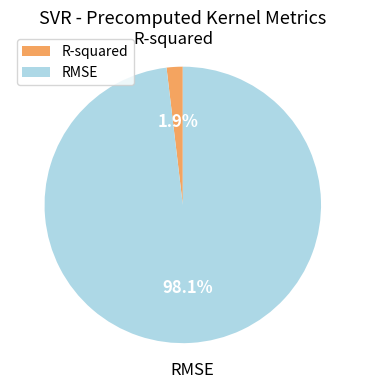

What is the majority slice?

RMSE